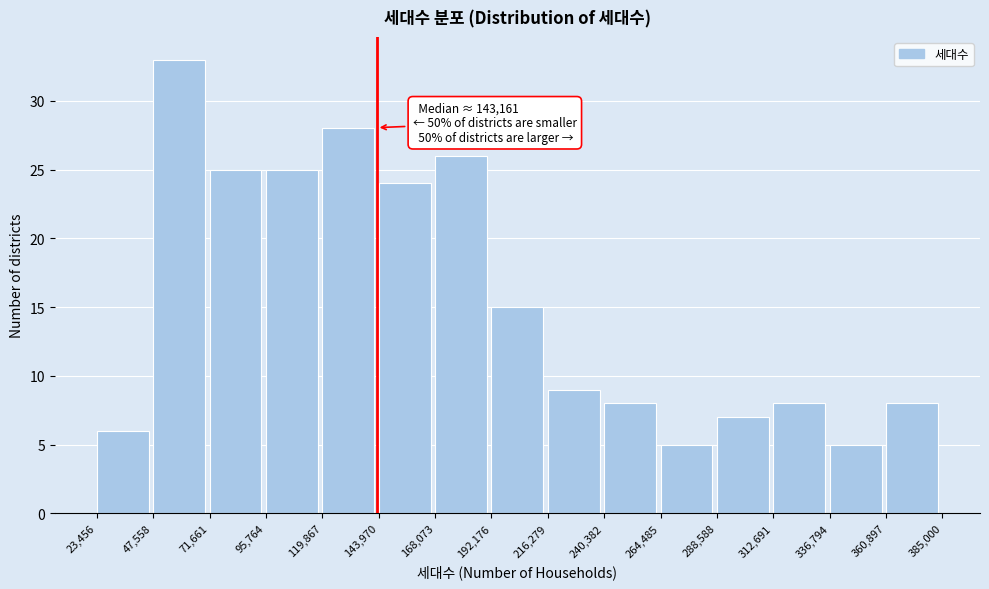

Which range on the x-axis has the tallest bar?

47,558 to 71,661